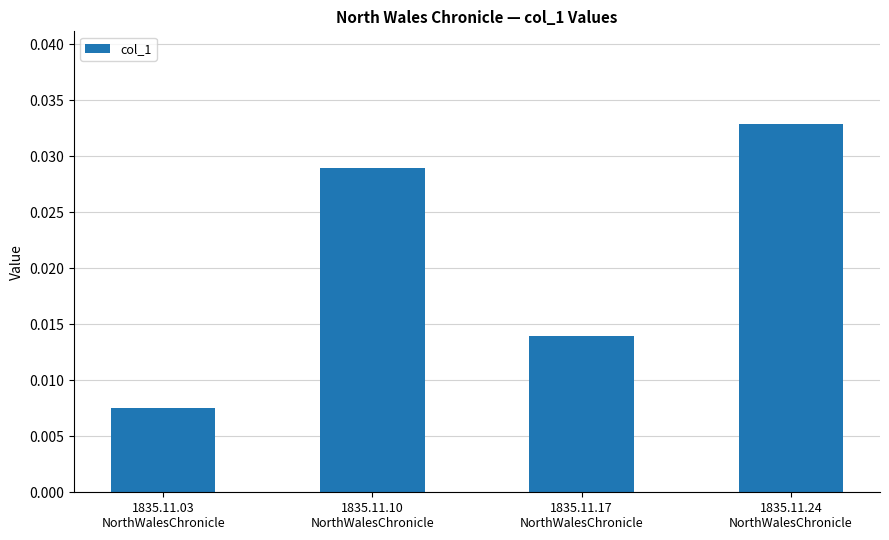

Does the chart contain stacked bars?

No